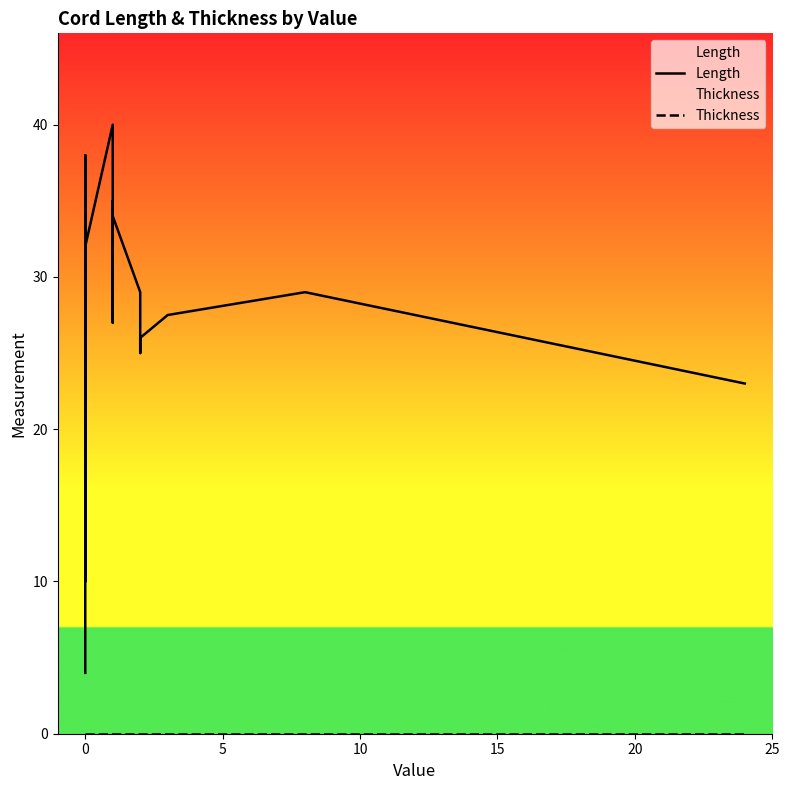

How many values in the Length series exceed 29?

9